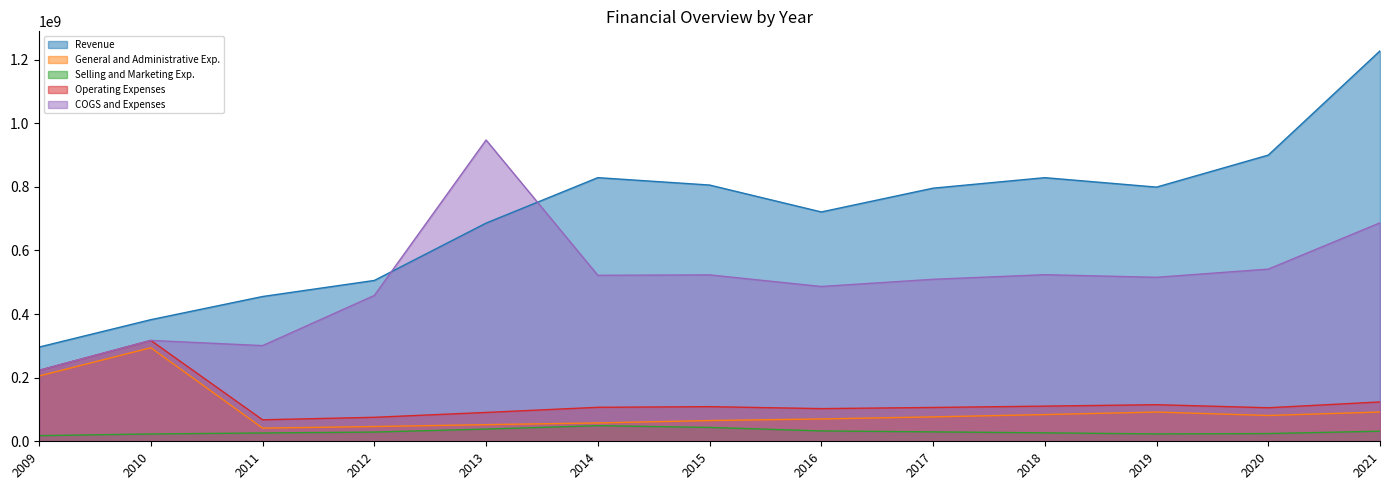

What are all the series names shown in the legend?

Revenue, General and Administrative Exp., Selling and Marketing Exp., Operating Expenses, COGS and Expenses